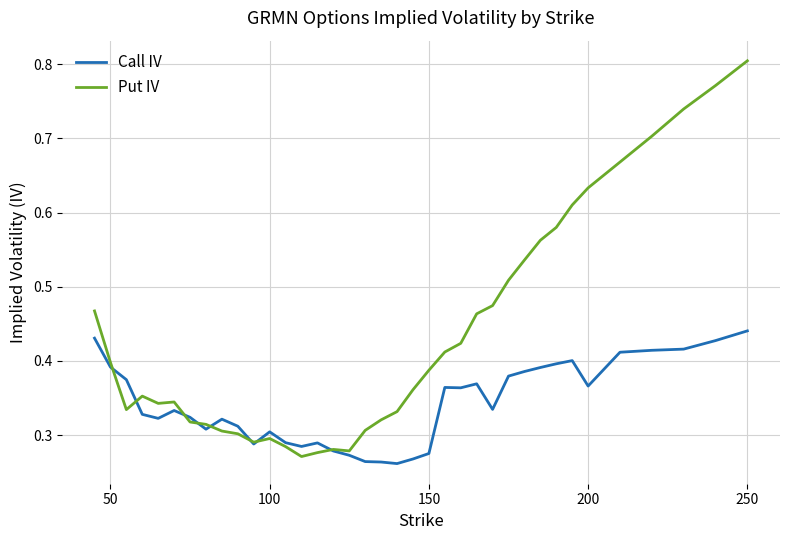

In Put IV, how many points are higher than both neighbors (excluding endpoints)?

4